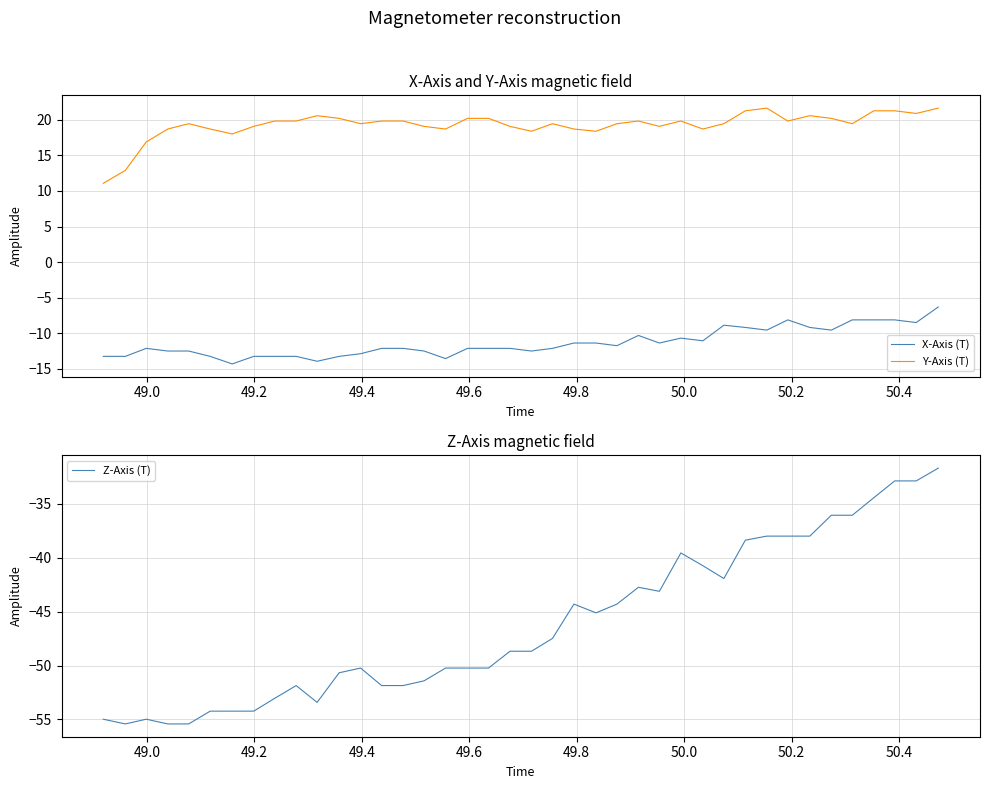

True or false: X-Axis (T) and Y-Axis (T) cross at least once.

False